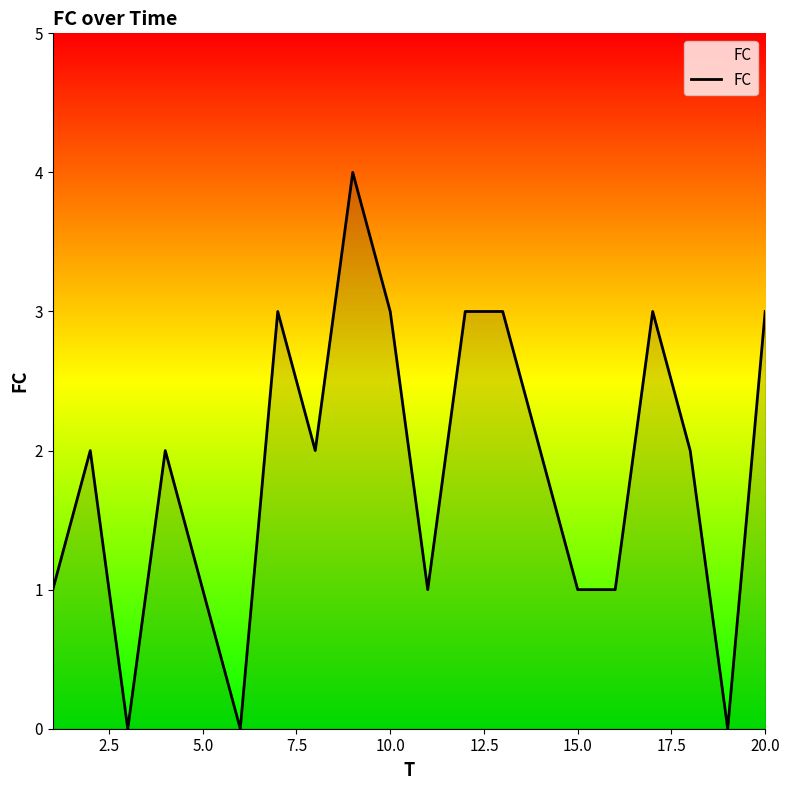

How many categories are shown in the chart?

20